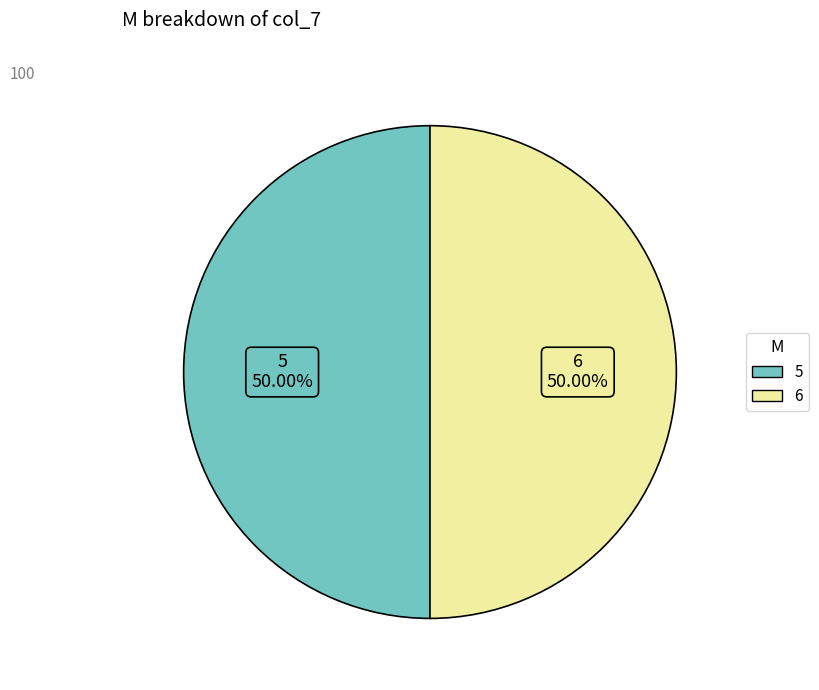

Combined, do 5 and 6 account for over 50%?

Yes